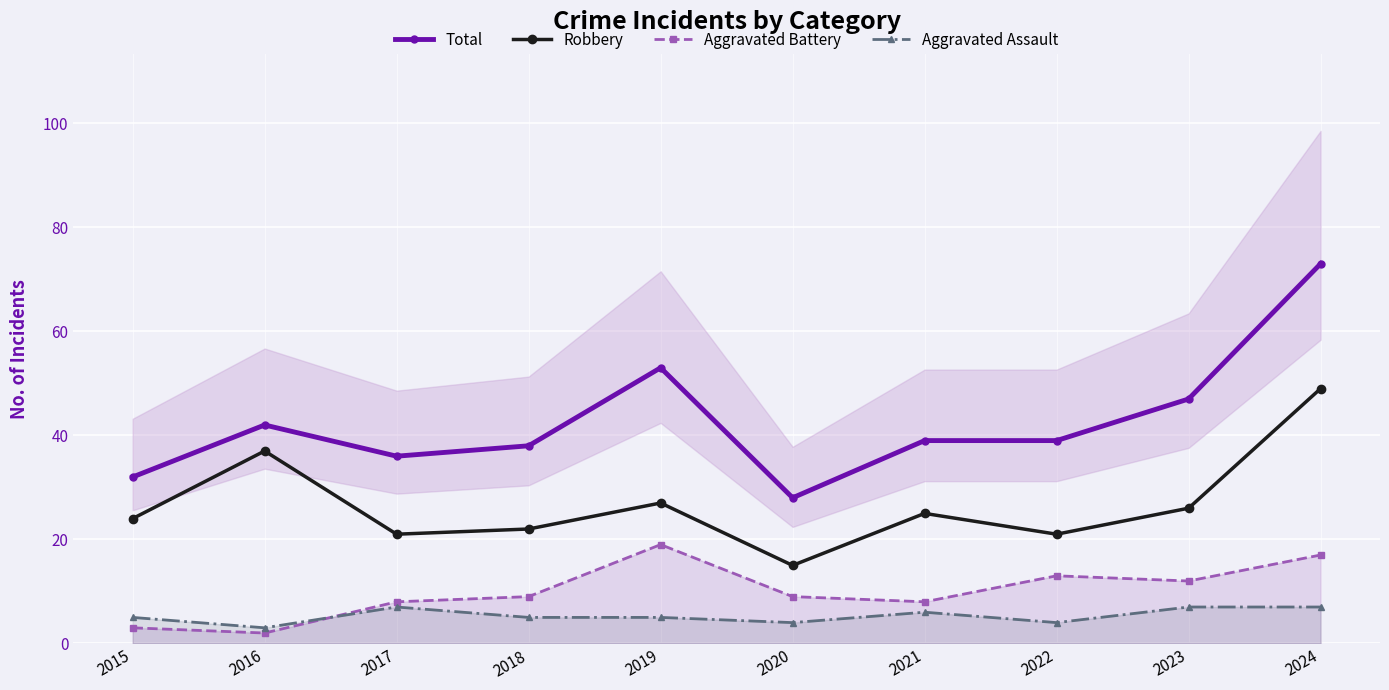

The value of Aggravated Battery at 2022 is 13. True or false?

True